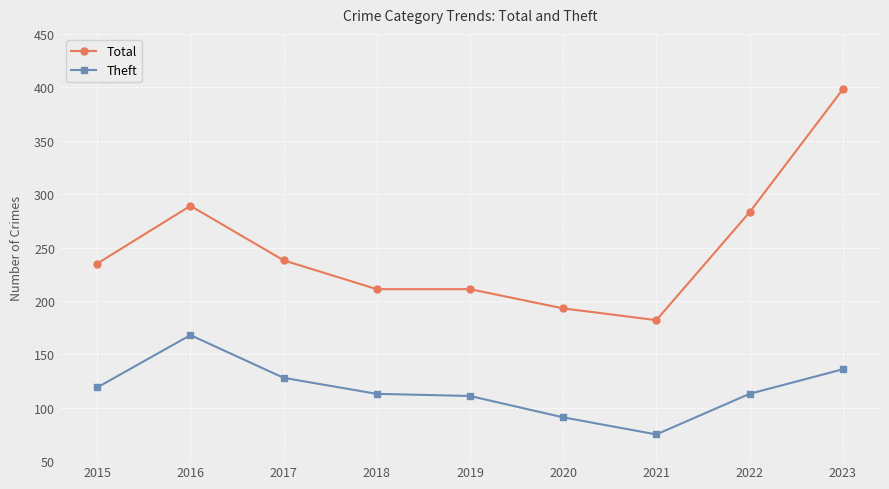

Count the number of data series in this chart.

2